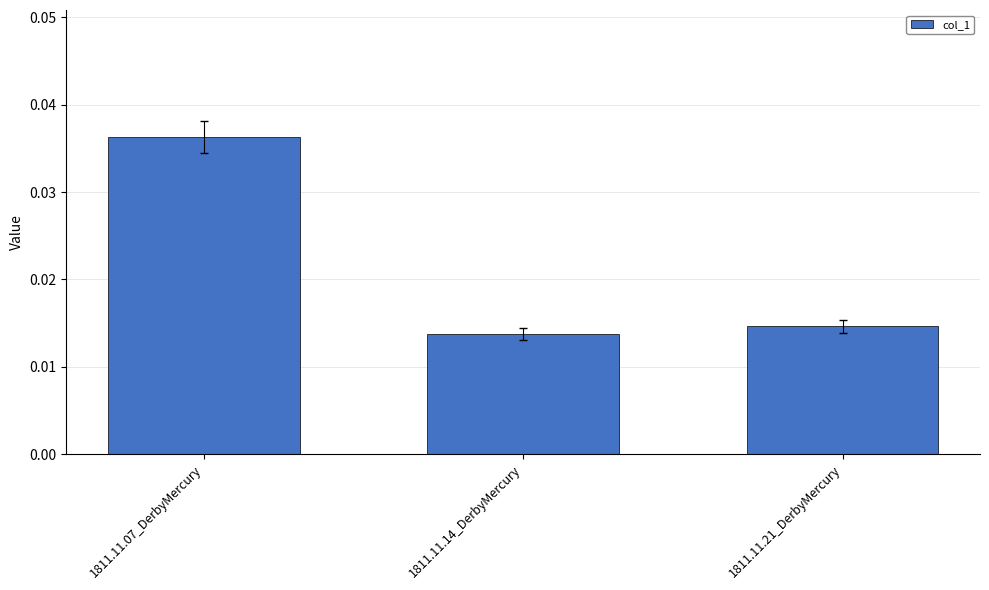

List the labels in order of value, smallest first.

1811.11.14_DerbyMercury, 1811.11.21_DerbyMercury, 1811.11.07_DerbyMercury